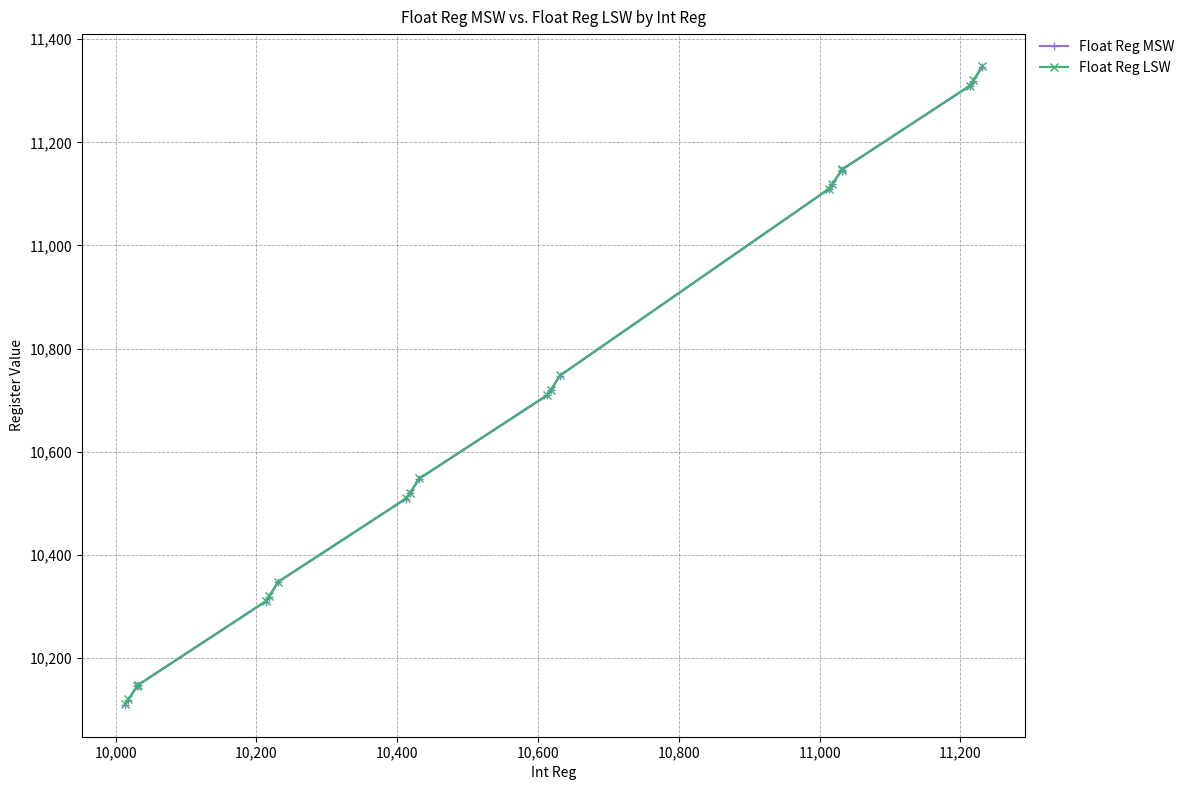

What is the value of the Float Reg MSW point at the 1st from the left?

10109